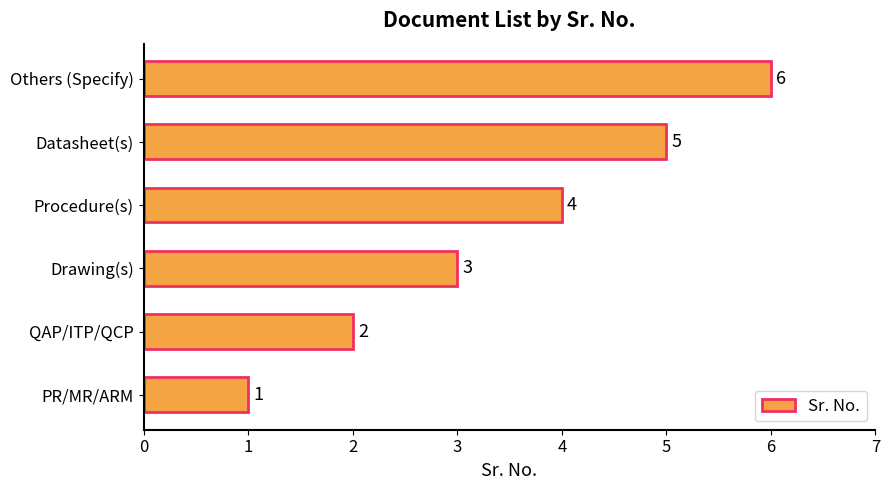

List the labels in order of value, smallest first.

PR/MR/ARM, QAP/ITP/QCP, Drawing(s), Procedure(s), Datasheet(s), Others (Specify)